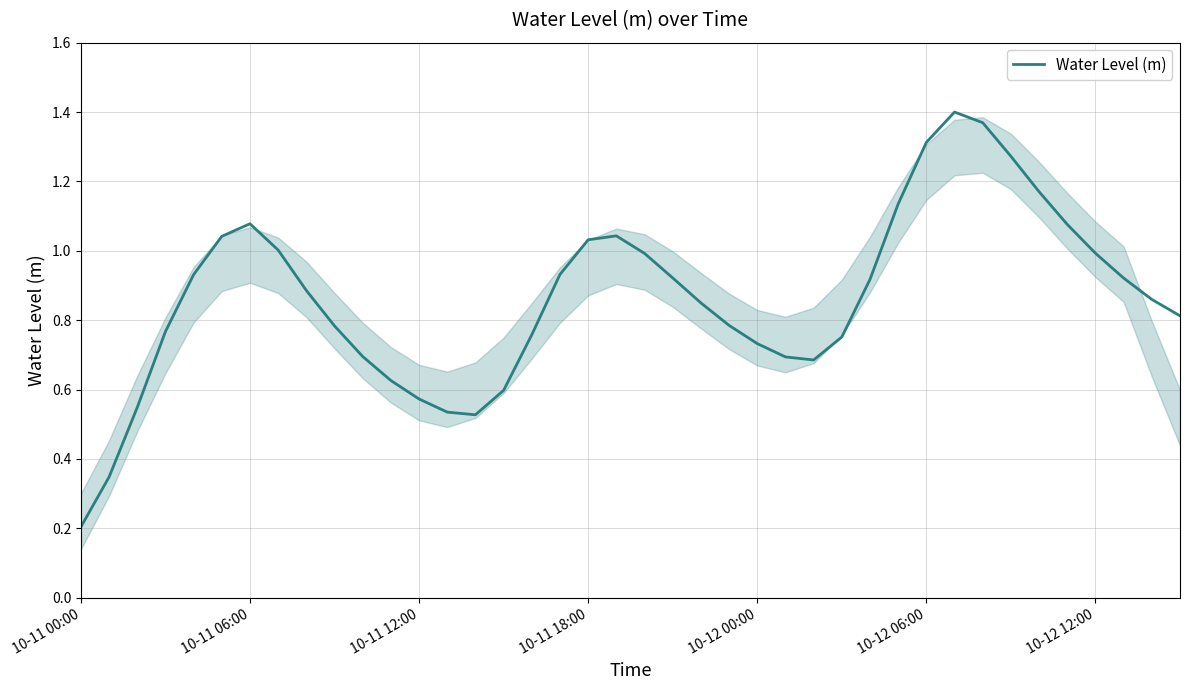

At which label is the value closest to 0?

10-11 00:00